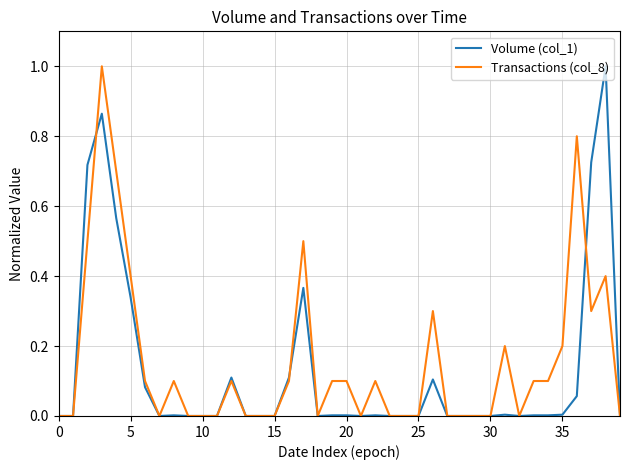

What is the maximum value shown in the chart?

1.0